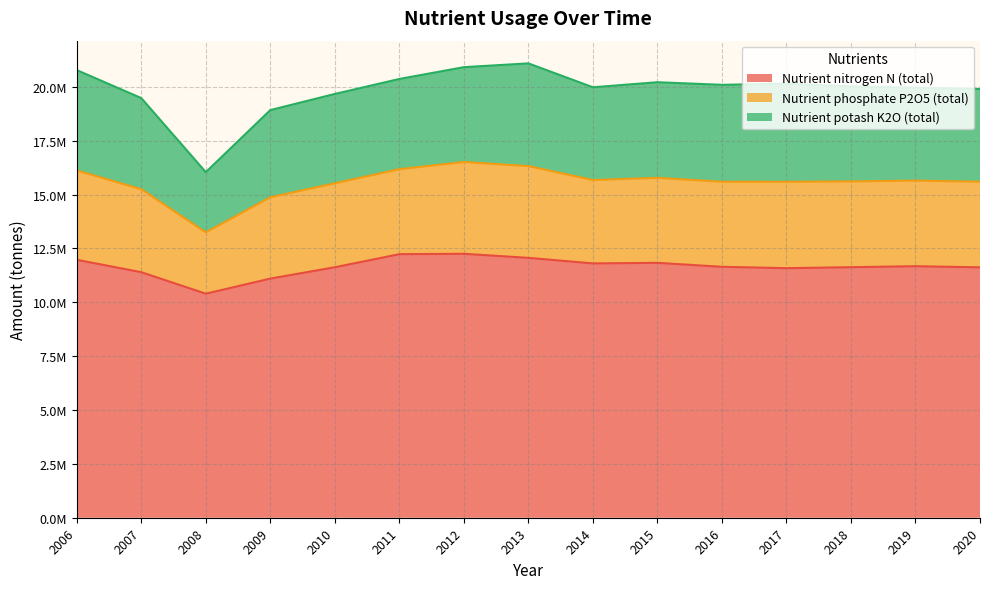

How many interior local valleys does the Nutrient nitrogen N (total) series have?

3